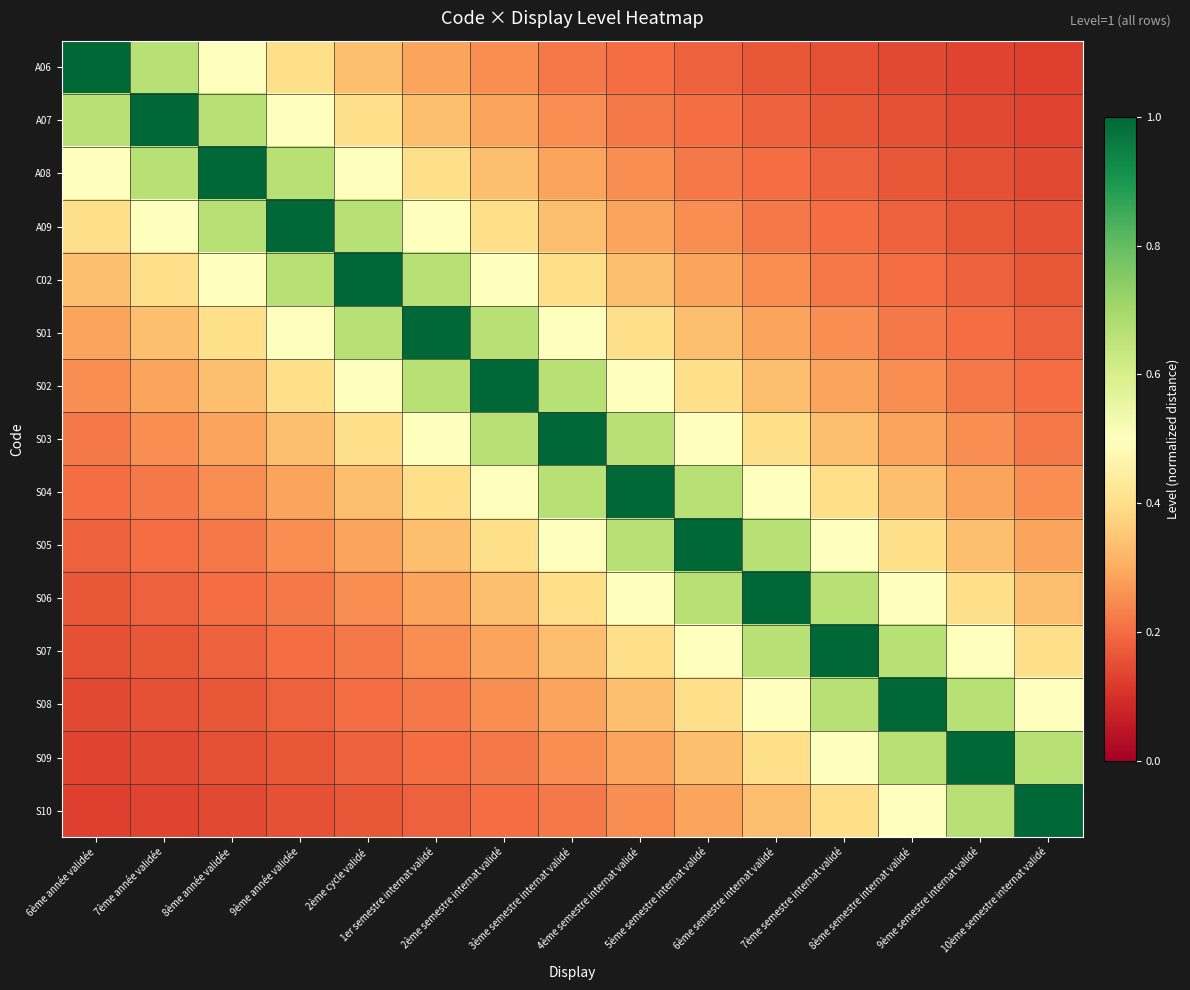

Which series has the widest spread of values?

A06